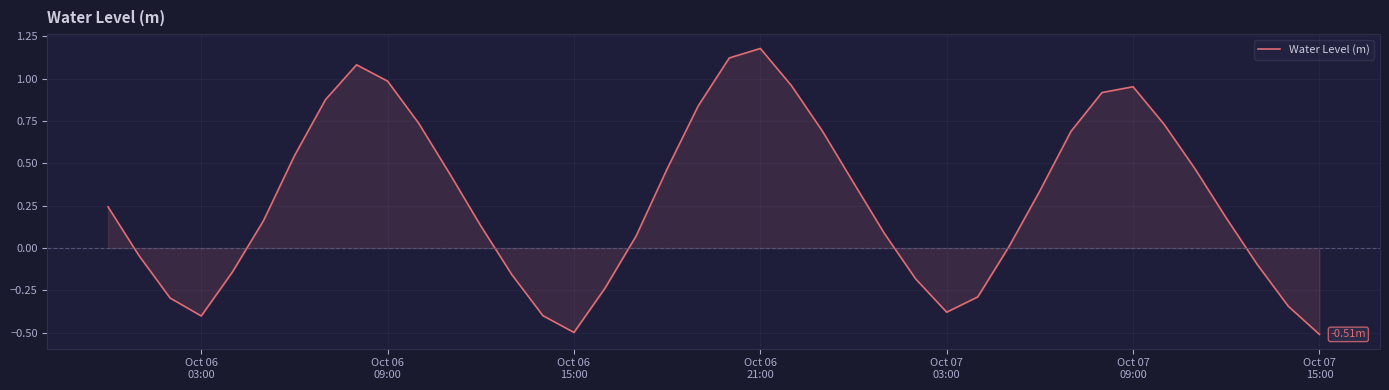

What is the difference between the maximum and minimum values?

1.7